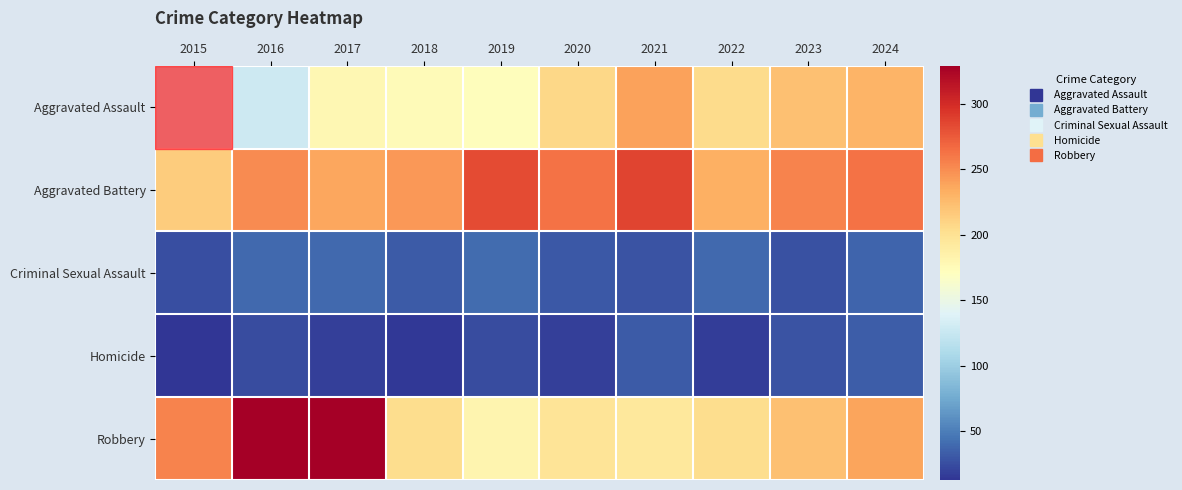

Which category has the lowest value across all series?

2015